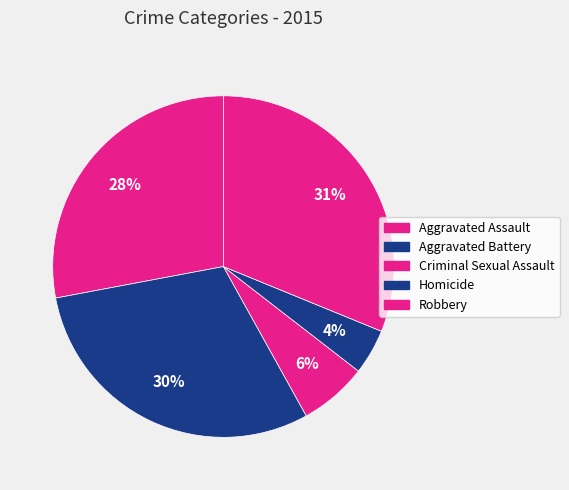

Between Aggravated Battery and Criminal Sexual Assault, which is larger?

Aggravated Battery